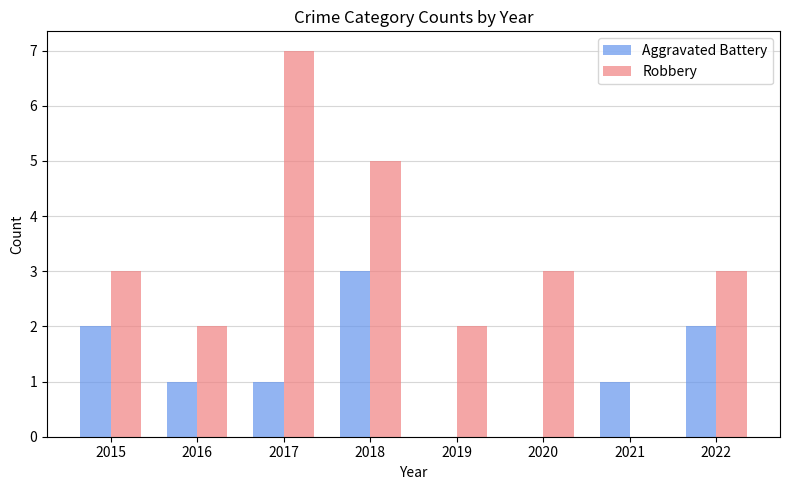

True or false: Robbery has a value of 7 at 2017.

True